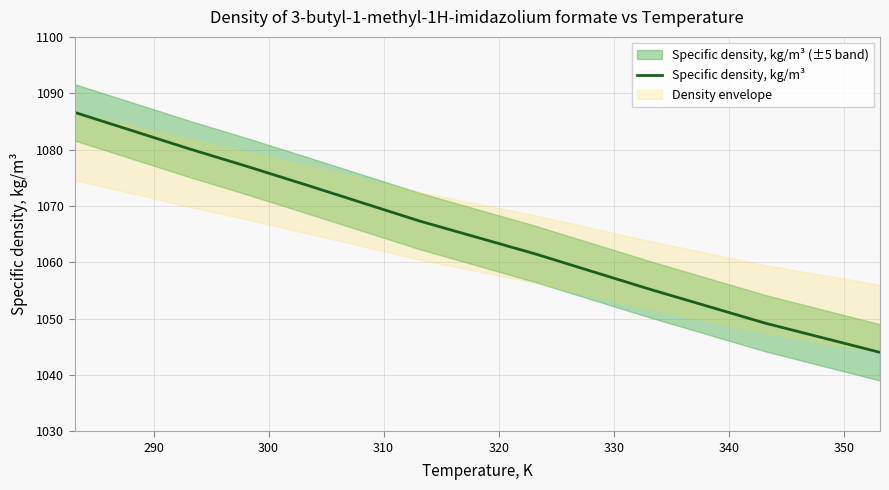

What is the greatest value displayed?

1086.6